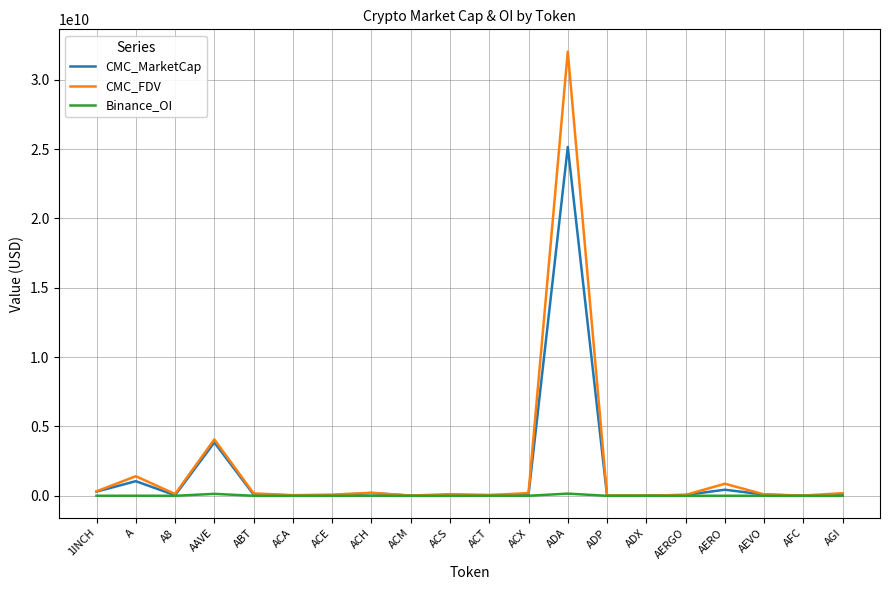

Which category has the highest value in the CMC_FDV series?

ADA